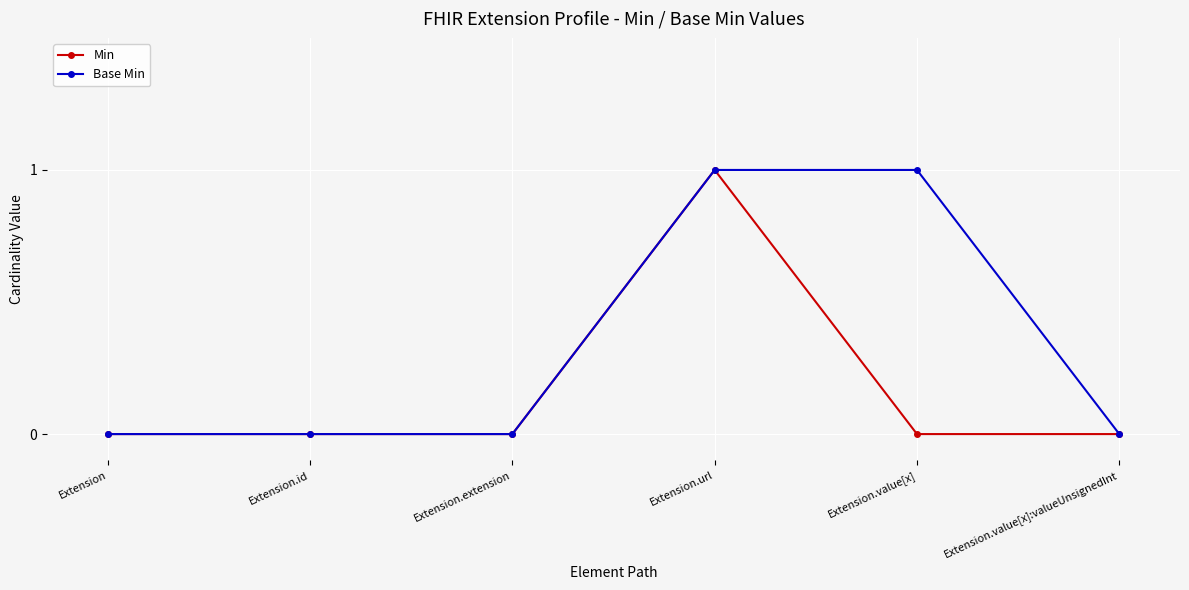

What is the difference between the maximum and second lowest values in the Min series?

1